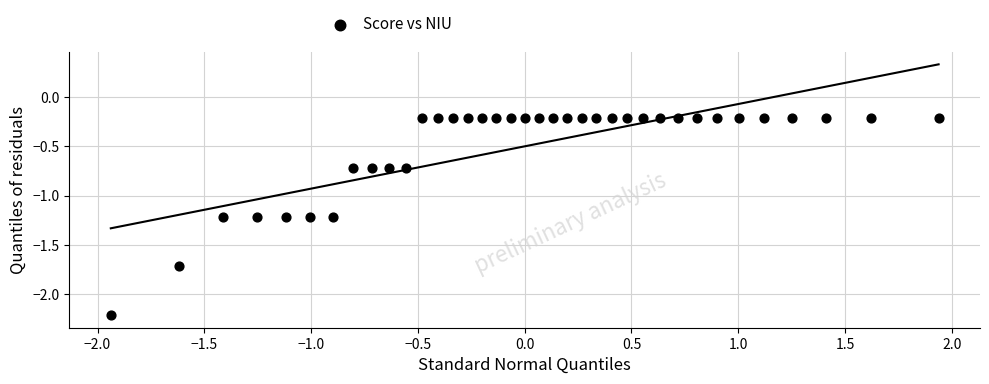

What is the range of Y values (max minus min)?

2.0